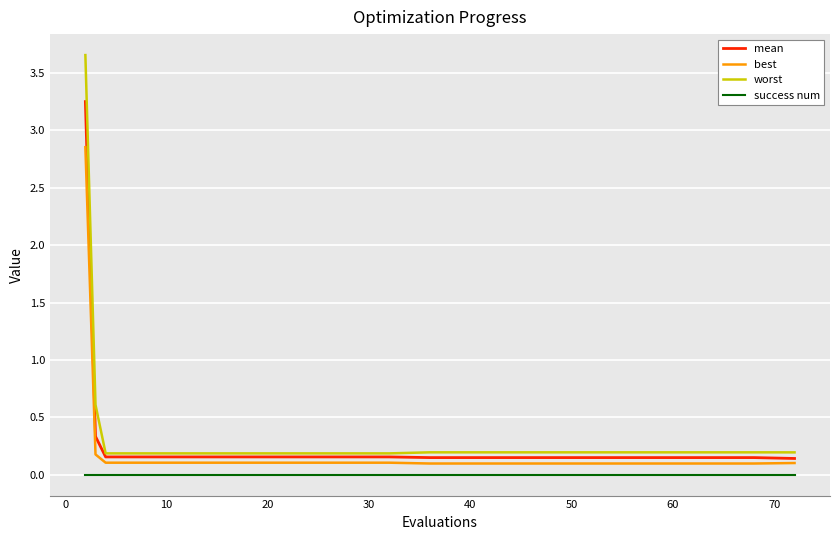

True or false: success num and worst intersect in this chart.

False